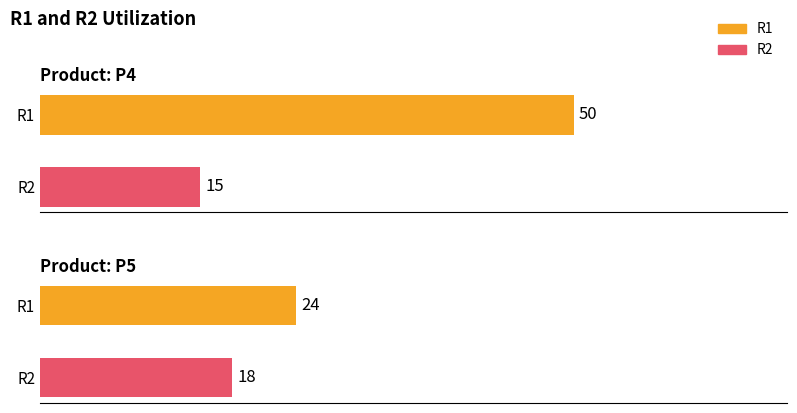

What is the smallest value displayed?

15